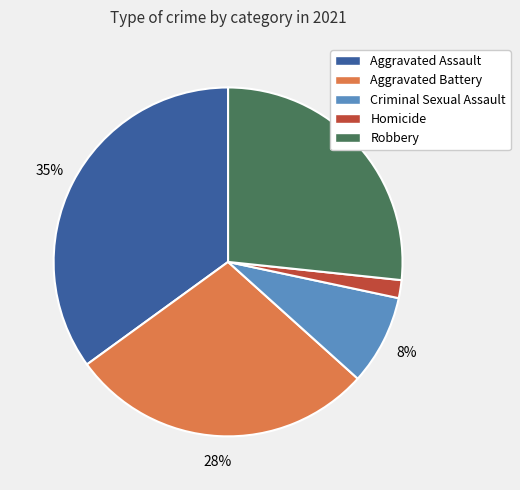

Rank the categories by value from highest to lowest.

Aggravated Assault, Aggravated Battery, Robbery, Criminal Sexual Assault, Homicide